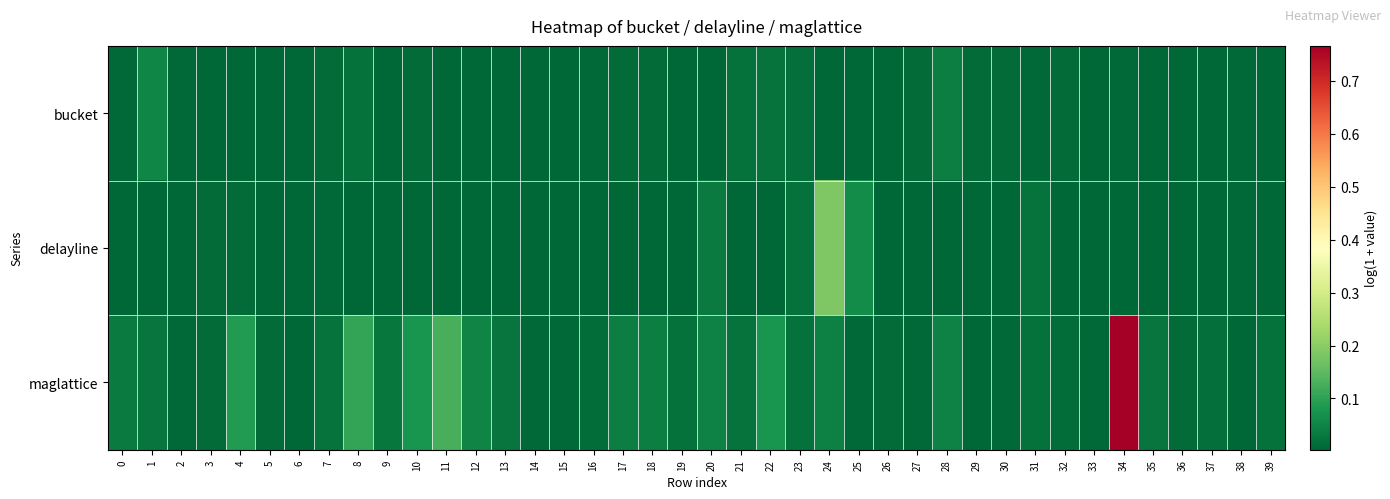

Which series changed the most between 15 and 37?

maglattice